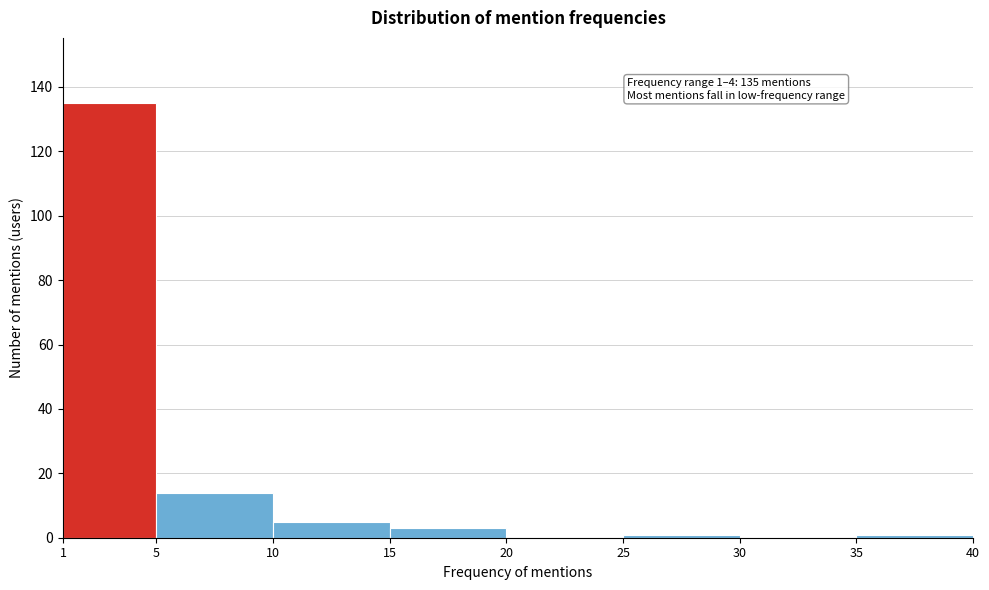

Over which range of the x-axis is the bar tallest?

1 to 5